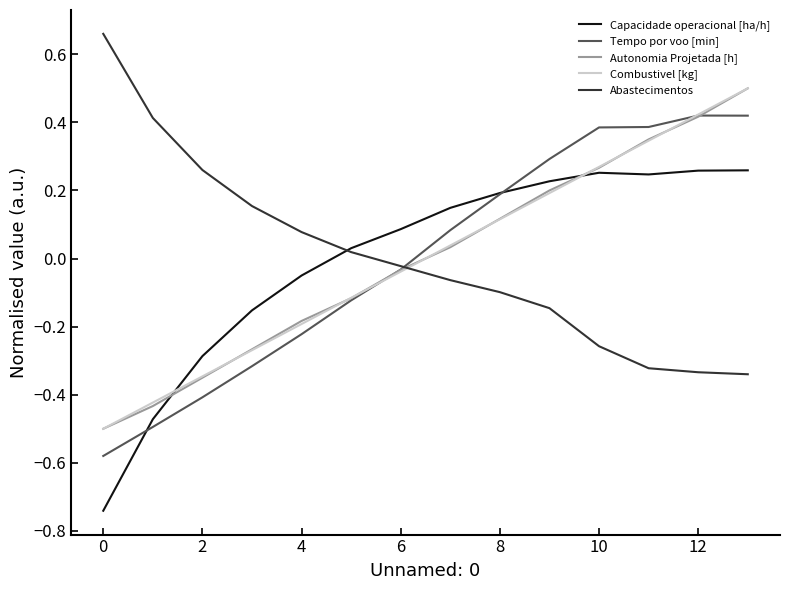

True or false: Abastecimentos and Combustivel [kg] intersect in this chart.

True